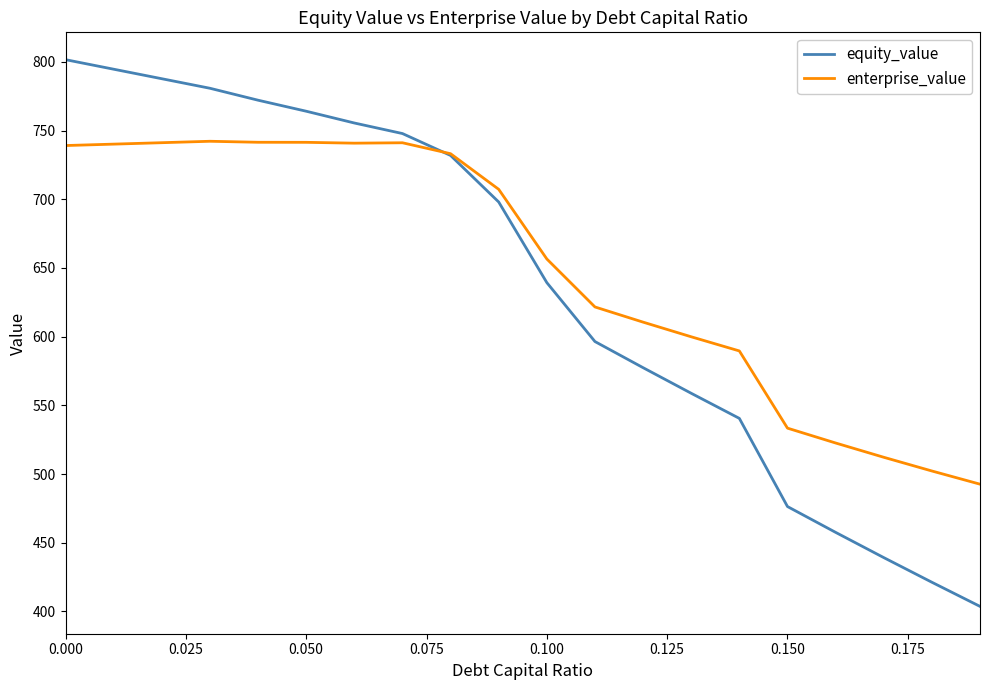

Rank the series by their maximum value, from highest to lowest.

equity_value, enterprise_value